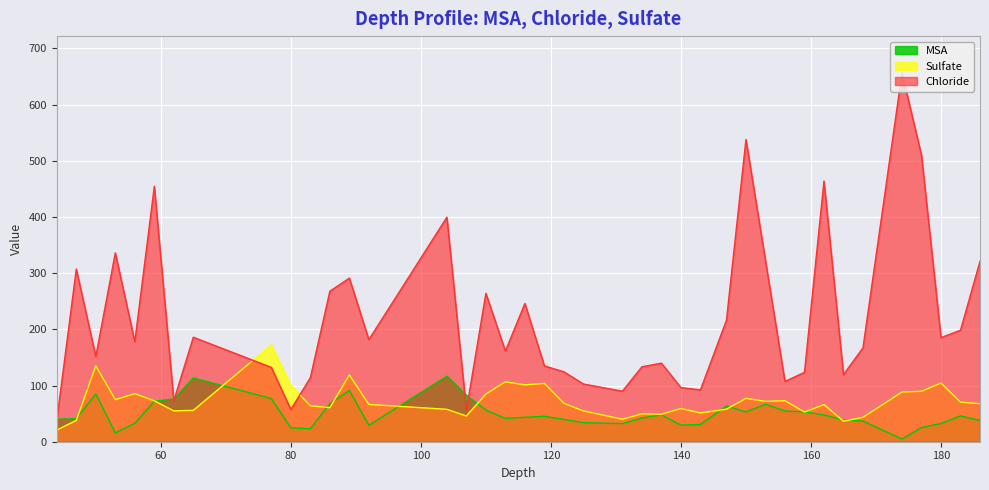

What is the sum of the Chloride values at 159 and 86?

391.4